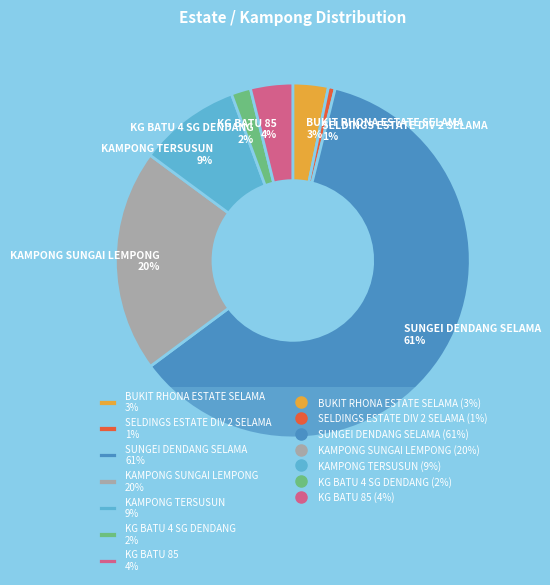

What is the majority slice?

SUNGEI DENDANG SELAMA